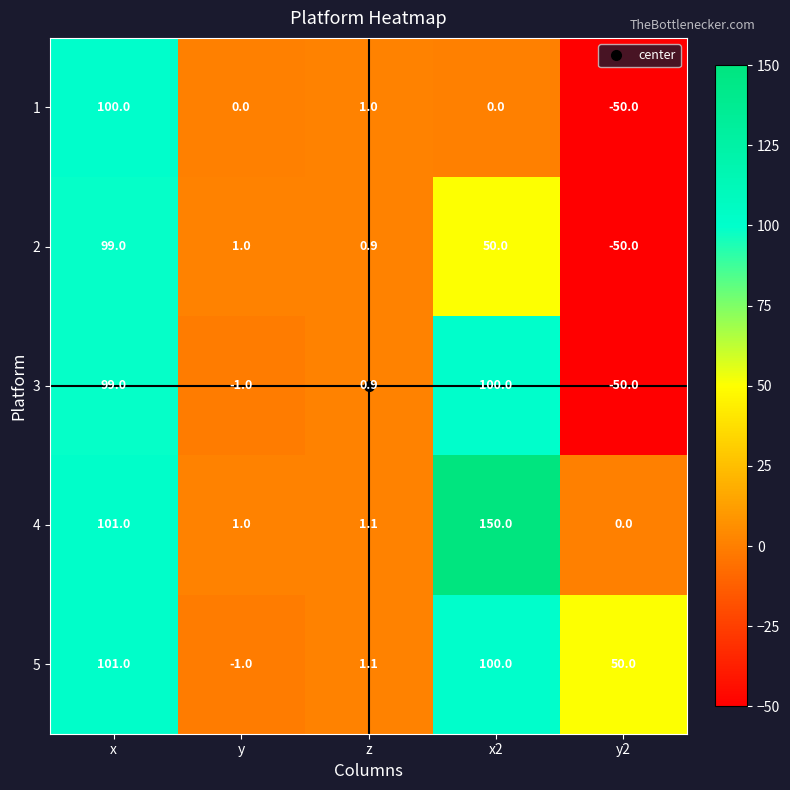

List the labels in order of 2 value, smallest first.

y2, z, y, x2, x